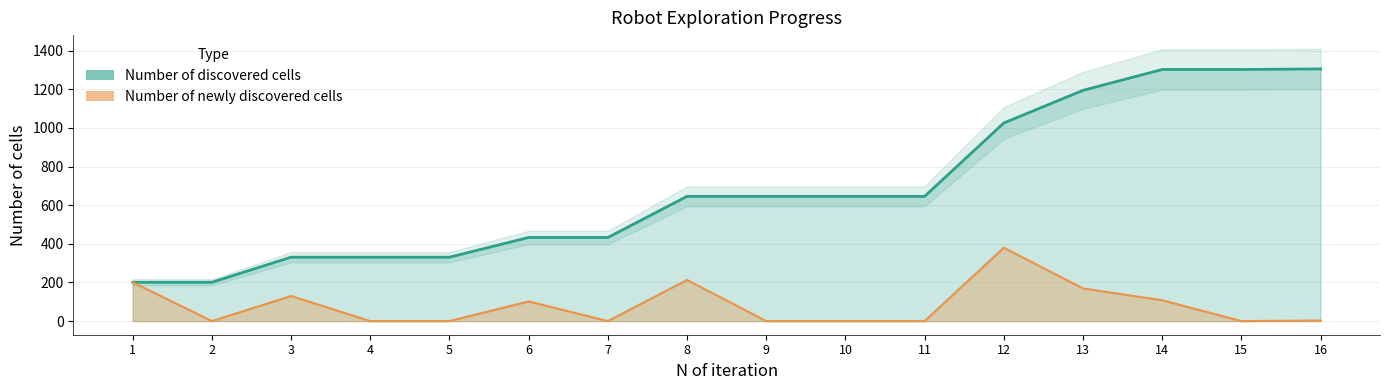

At which label does Number of newly discovered cells first exceed 3?

1